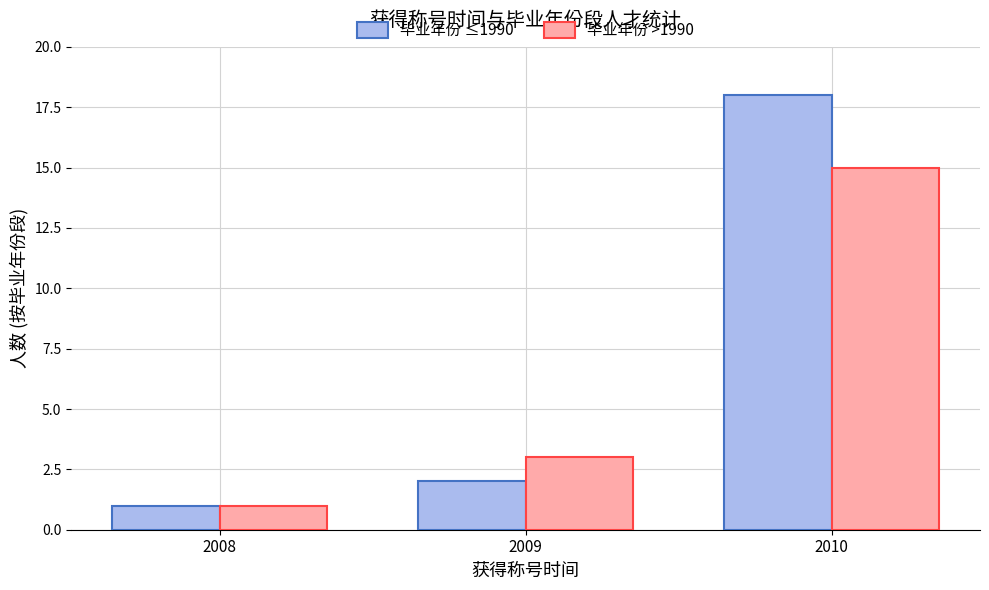

At which category is the sum across all series the highest?

2010